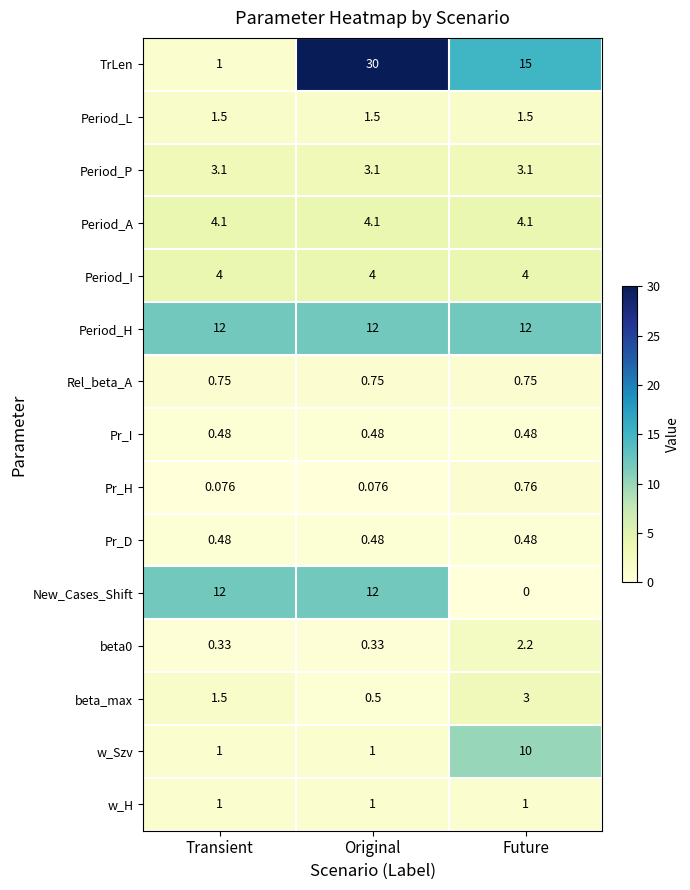

At which category is the sum across all series the highest?

Original